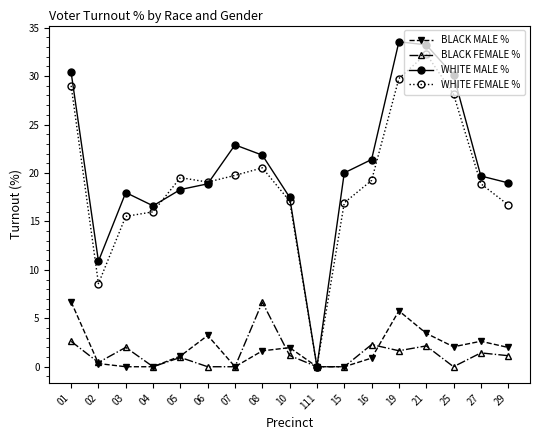

What is the maximum value for WHITE FEMALE %?

32.3